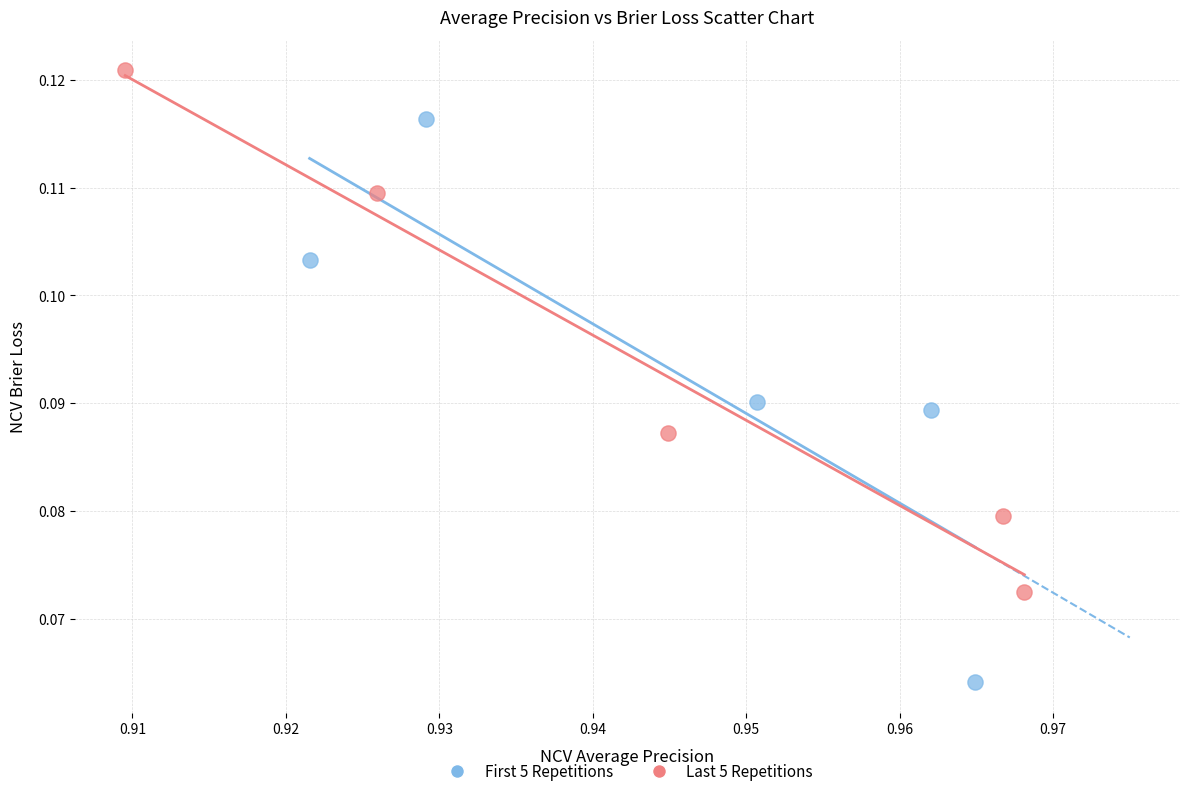

Which series contains the lowest Y value?

First 5 Repetitions